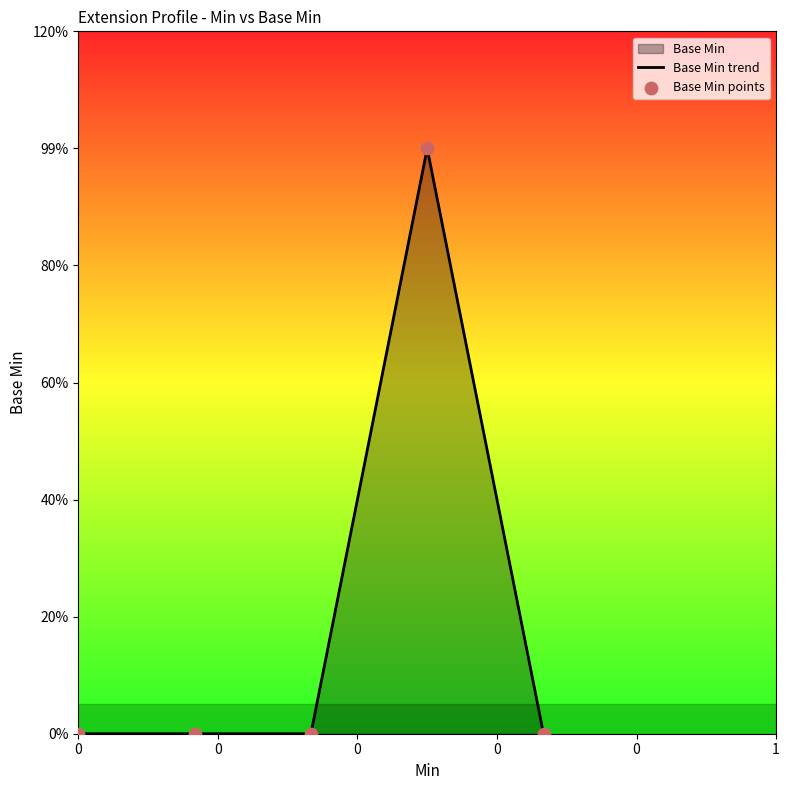

Which series reaches the minimum Y coordinate?

Base Min trend